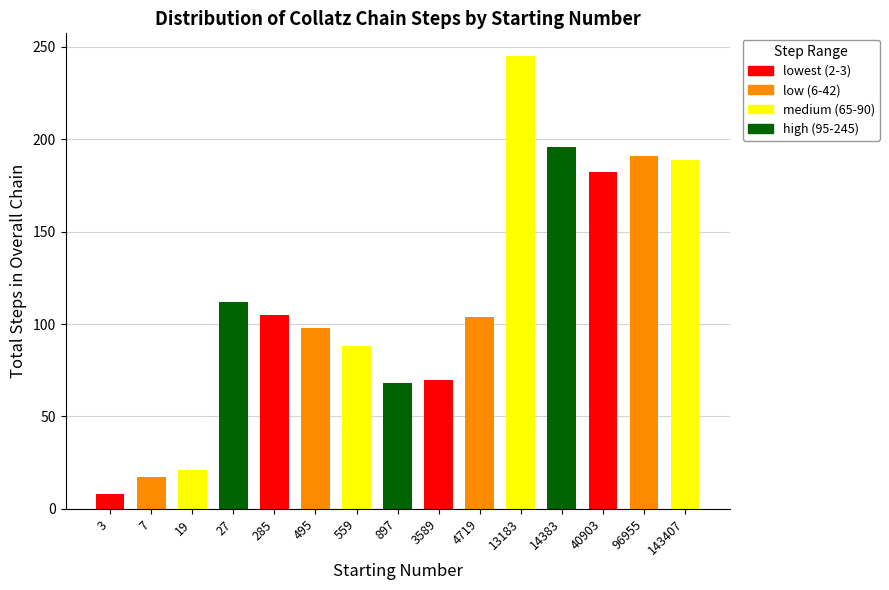

How many groups of bars are there?

15